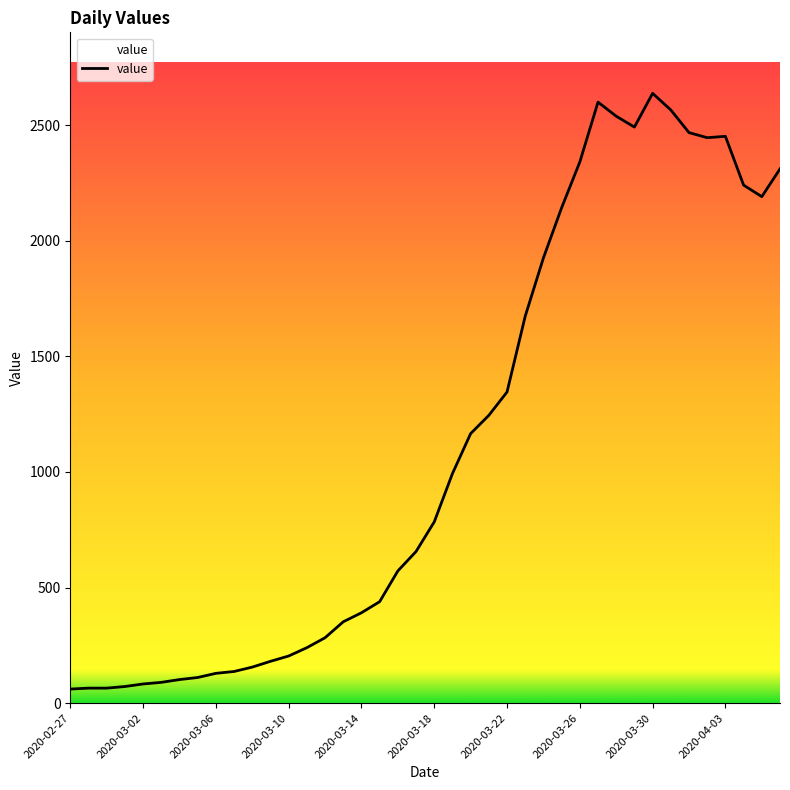

What is the minimum value shown in the chart?

61